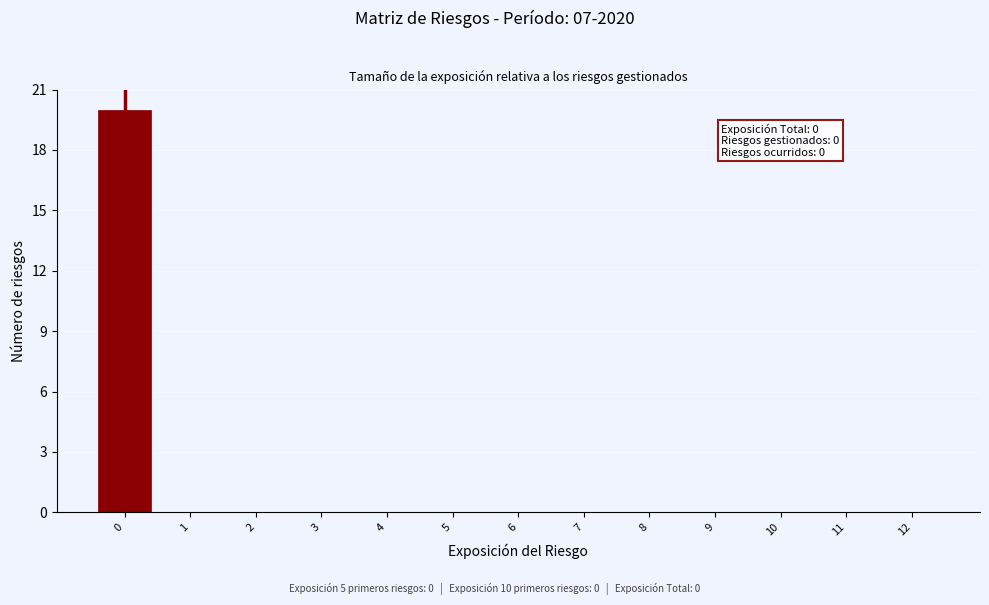

Reading right to left, transcribe all the data shown in this chart.

12=0	11=0	10=0	9=0	8=0	7=0	6=0	5=0	4=0	3=0	2=0	1=0	0=20